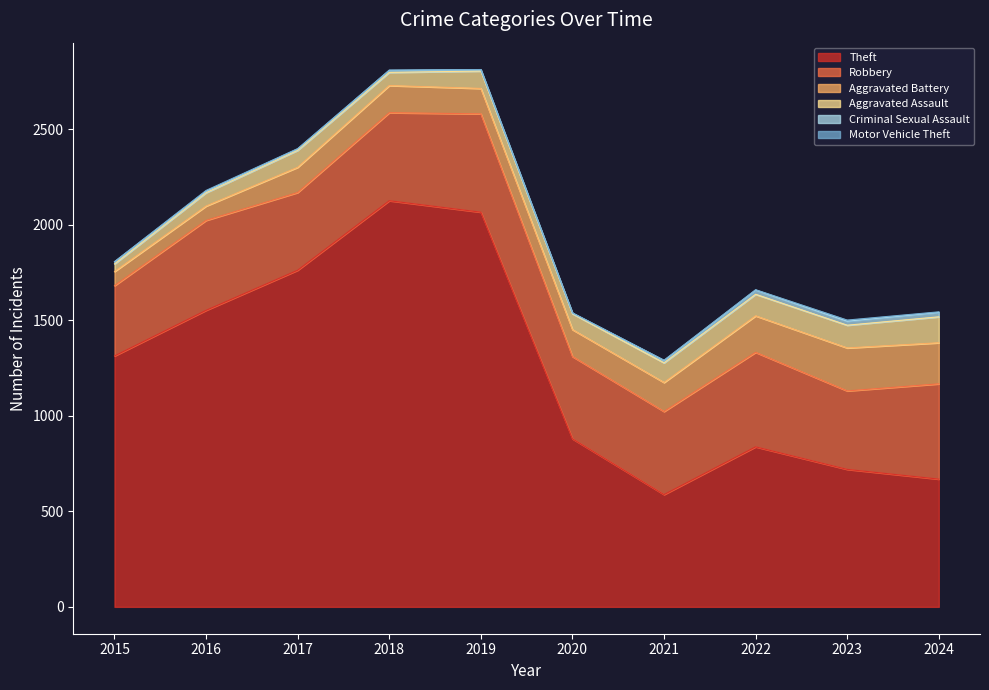

What is the value of the Aggravated Assault point at the 4th from the left?

69